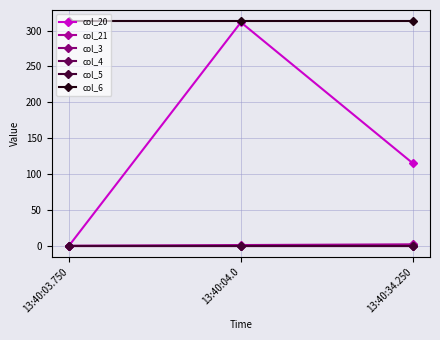

Reading left to right, transcribe all the data shown in this chart.

col_20: 13:40:03.750=0.0	13:40:04.0=311.5	13:40:34.250=115.0
col_21: 13:40:03.750=0.0	13:40:04.0=1.0	13:40:34.250=2.0
col_3: 13:40:03.750=0.0	13:40:04.0=0.0	13:40:34.250=0.0
col_4: 13:40:03.750=0.0	13:40:04.0=0.0	13:40:34.250=0.0
col_5: 13:40:03.750=0.0	13:40:04.0=0.0	13:40:34.250=0.0
col_6: 13:40:03.750=313.0	13:40:04.0=313.0	13:40:34.250=313.0